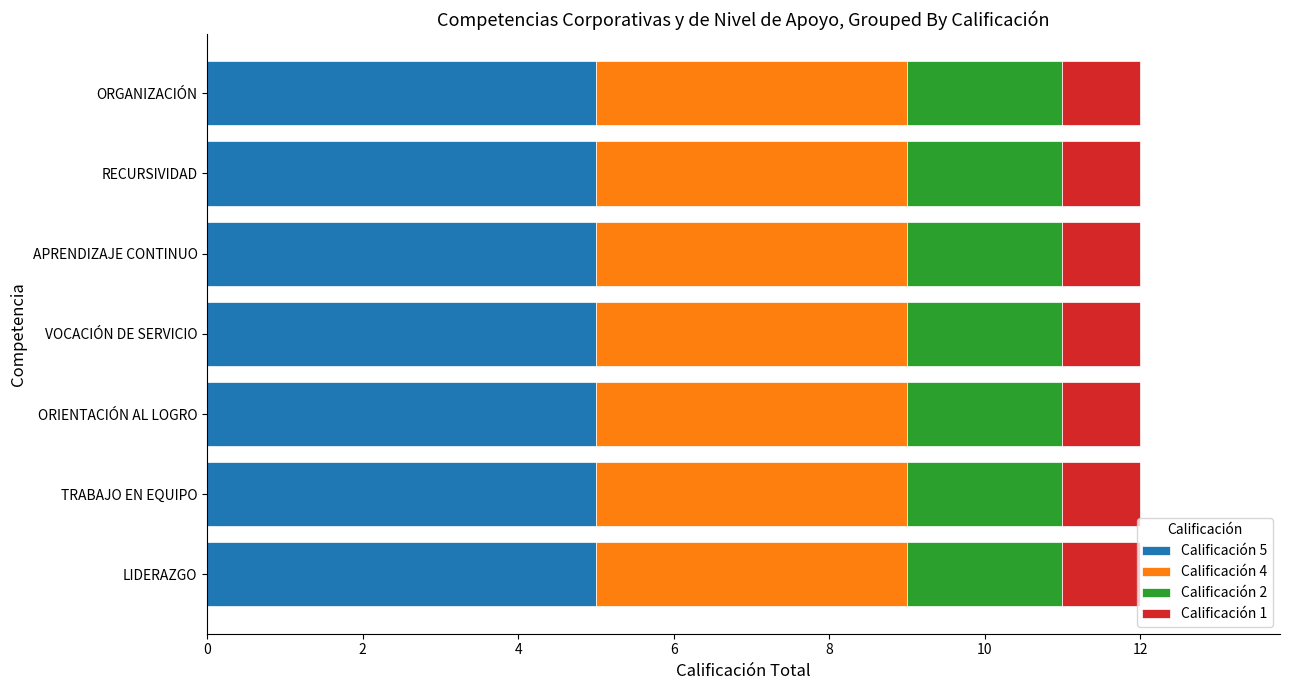

What is the total value across all series at LIDERAZGO?

12